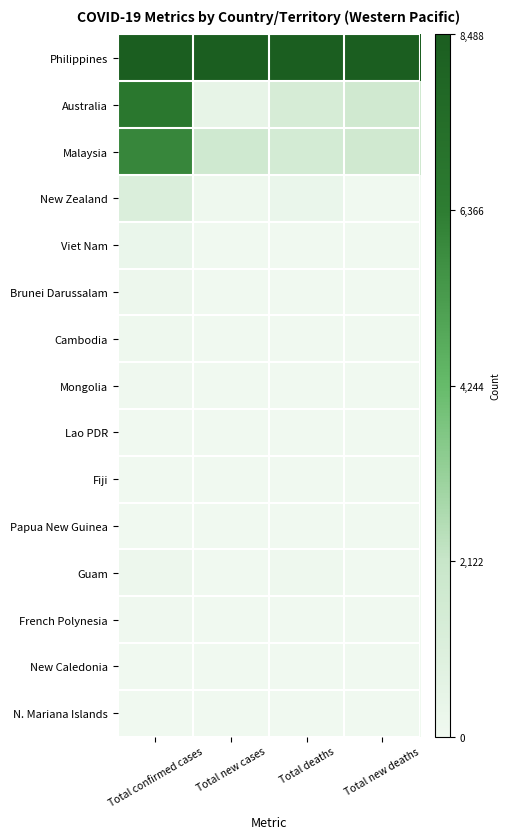

Reading left to right, extract all data points from this chart.

Philippines: Total confirmed cases=1.0	Total new cases=1.0	Total deaths=1.0	Total new deaths=1.0
Australia: Total confirmed cases=0.8	Total new cases=0.1	Total deaths=0.2	Total new deaths=0.2
Malaysia: Total confirmed cases=0.7	Total new cases=0.2	Total deaths=0.2	Total new deaths=0.2
New Zealand: Total confirmed cases=0.1	Total new cases=0.0	Total deaths=0.0	Total new deaths=0.0
Viet Nam: Total confirmed cases=0.0	Total new cases=0.0	Total deaths=0.0	Total new deaths=0.0
Brunei Darussalam: Total confirmed cases=0.0	Total new cases=0.0	Total deaths=0.0	Total new deaths=0.0
Cambodia: Total confirmed cases=0.0	Total new cases=0.0	Total deaths=0.0	Total new deaths=0.0
Mongolia: Total confirmed cases=0.0	Total new cases=0.0	Total deaths=0.0	Total new deaths=0.0
Lao PDR: Total confirmed cases=0.0	Total new cases=0.0	Total deaths=0.0	Total new deaths=0.0
Fiji: Total confirmed cases=0.0	Total new cases=0.0	Total deaths=0.0	Total new deaths=0.0
Papua New Guinea: Total confirmed cases=0.0	Total new cases=0.0	Total deaths=0.0	Total new deaths=0.0
Guam: Total confirmed cases=0.0	Total new cases=0.0	Total deaths=0.0	Total new deaths=0.0
French Polynesia: Total confirmed cases=0.0	Total new cases=0.0	Total deaths=0.0	Total new deaths=0.0
New Caledonia: Total confirmed cases=0.0	Total new cases=0.0	Total deaths=0.0	Total new deaths=0.0
N. Mariana Islands: Total confirmed cases=0.0	Total new cases=0.0	Total deaths=0.0	Total new deaths=0.0